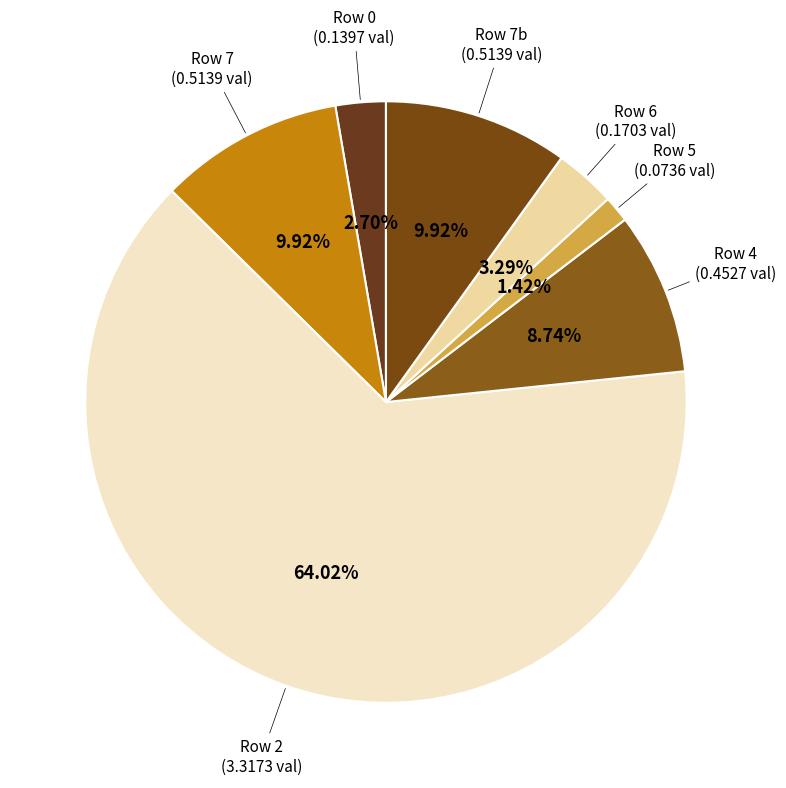

How many slices are in this pie chart?

7